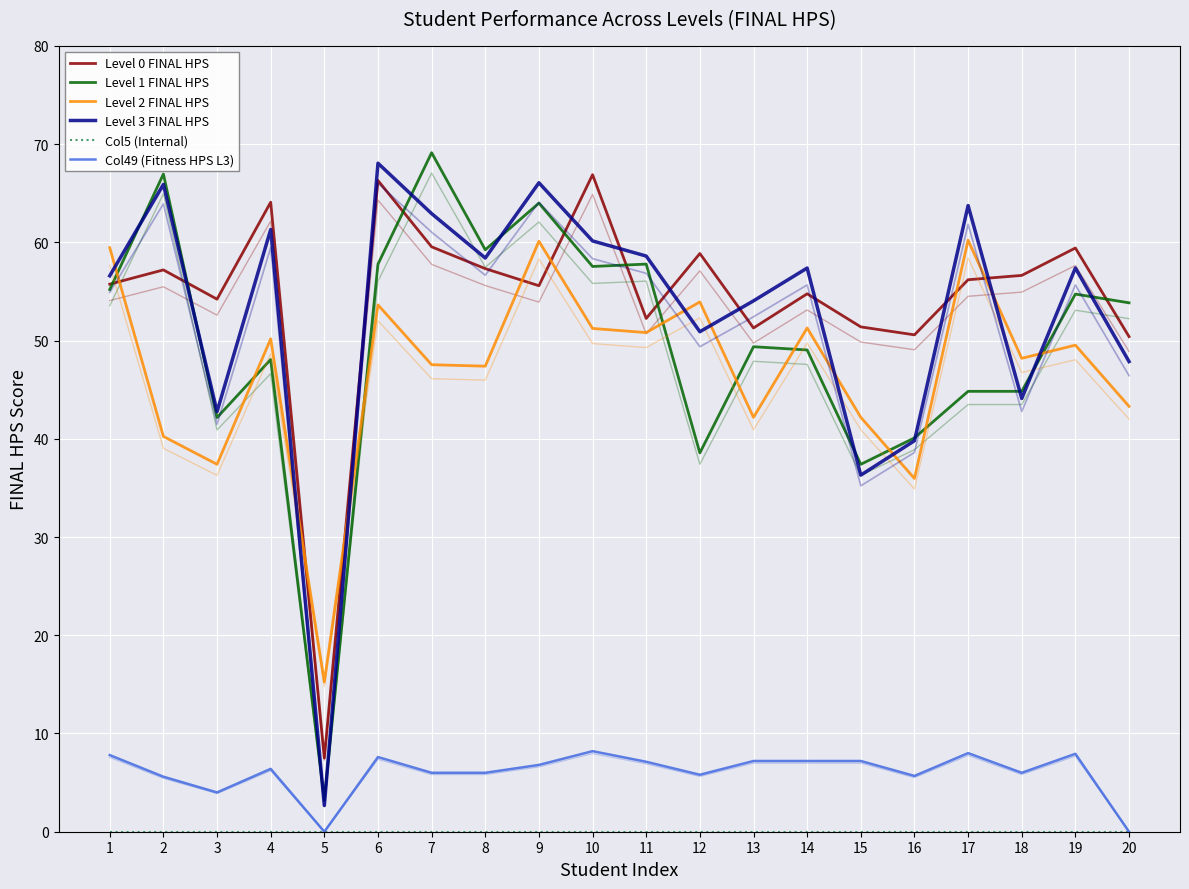

Which series has the largest range (max minus min)?

Level 1 FINAL HPS